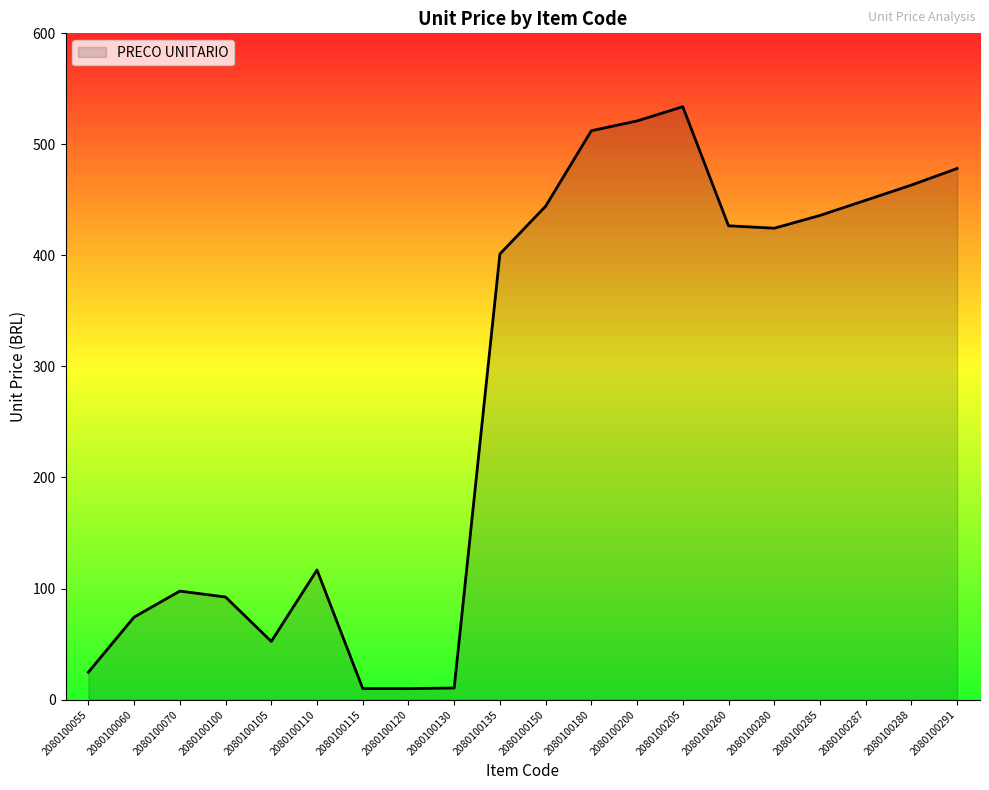

Which has a higher value, 2080100180 or 2080100280?

2080100180